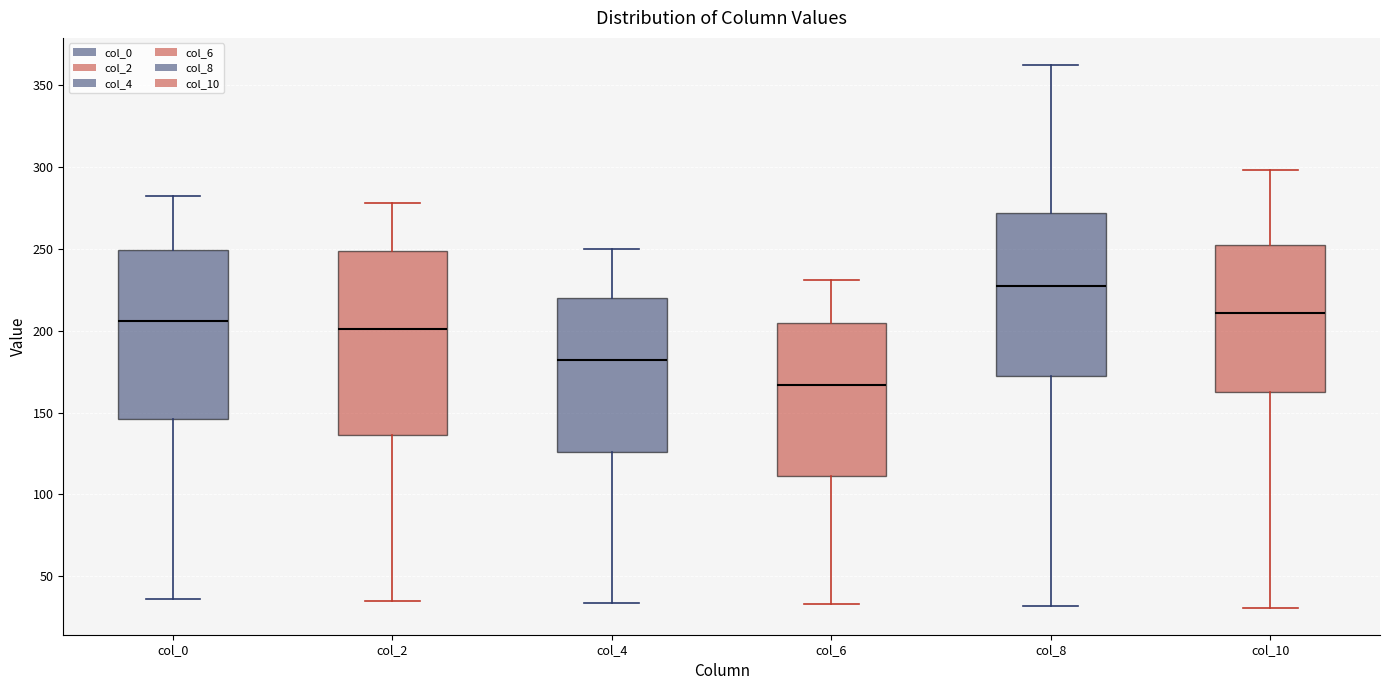

Which box has the lowest median line?

col_6